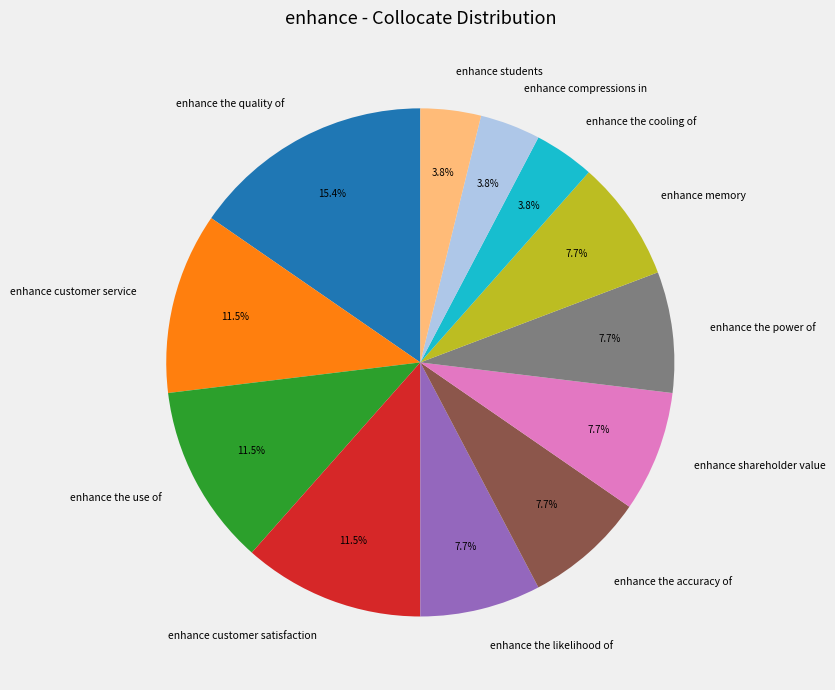

Count the number of slices in the pie.

12